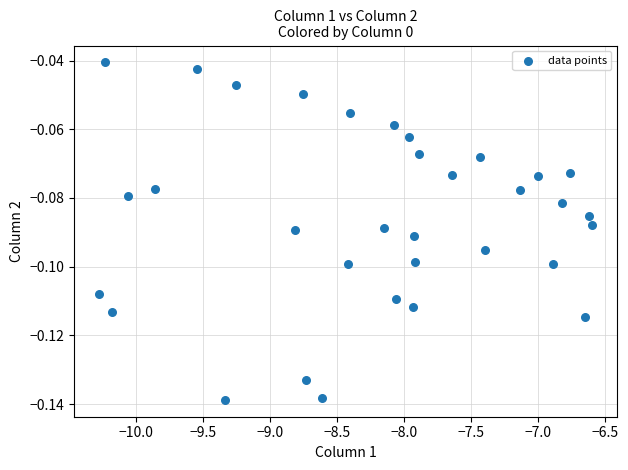

What is the range of X values (max minus min)?

3.7